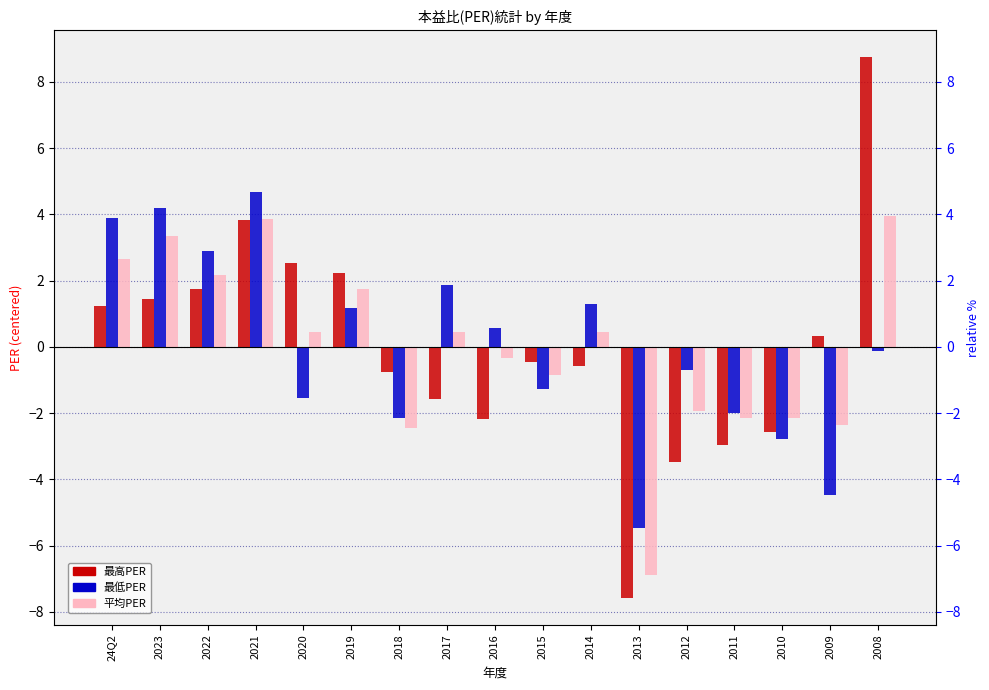

True or false: 最高PER has a value of -3.5 at 2012.

True